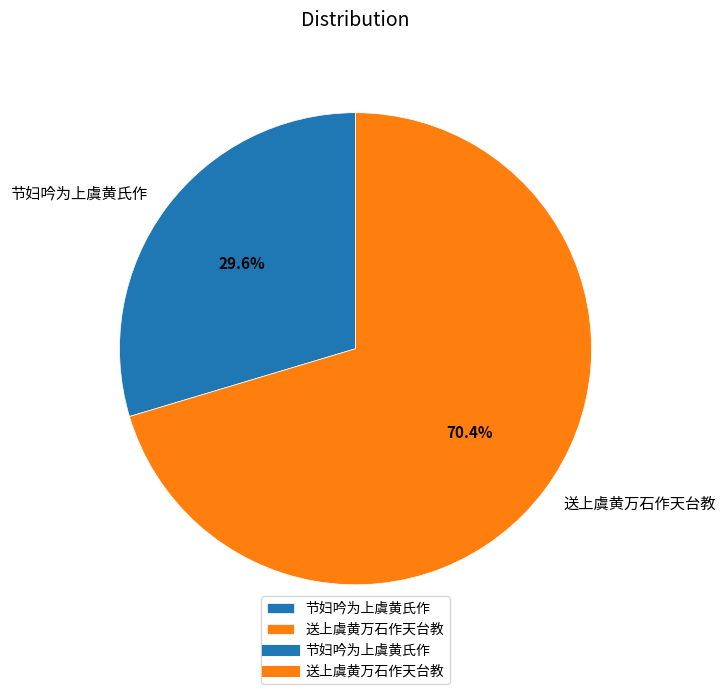

How many slices are in this pie chart?

2